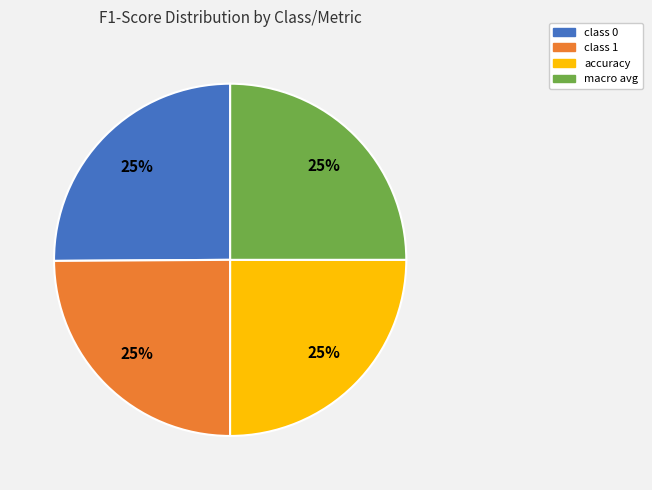

To the nearest percent, what is the average slice percentage?

25%